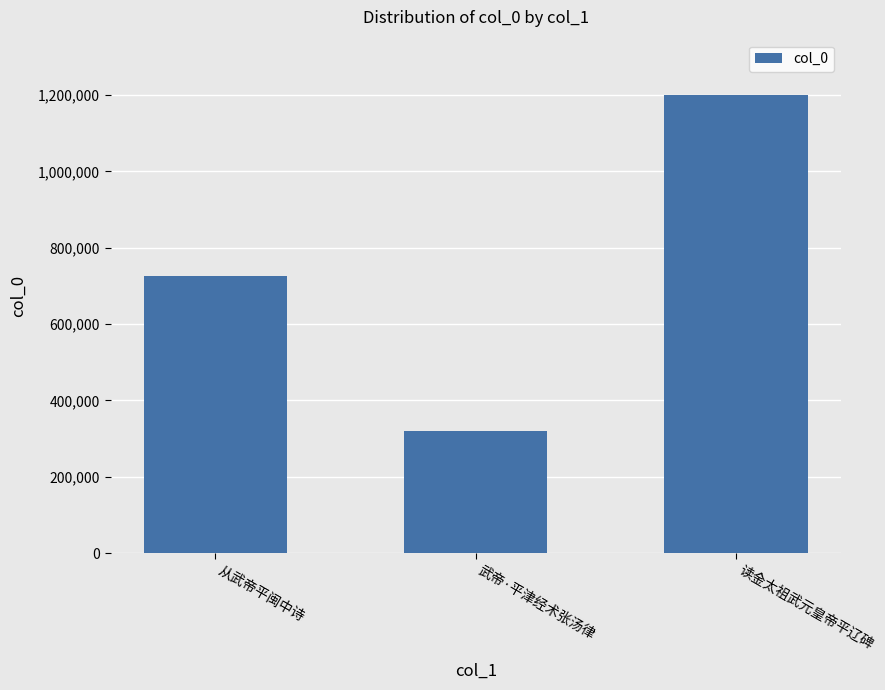

What is the ratio of the value at 武帝·平津经术张汤律 to the value at 读金太祖武元皇帝平辽碑?

0.3